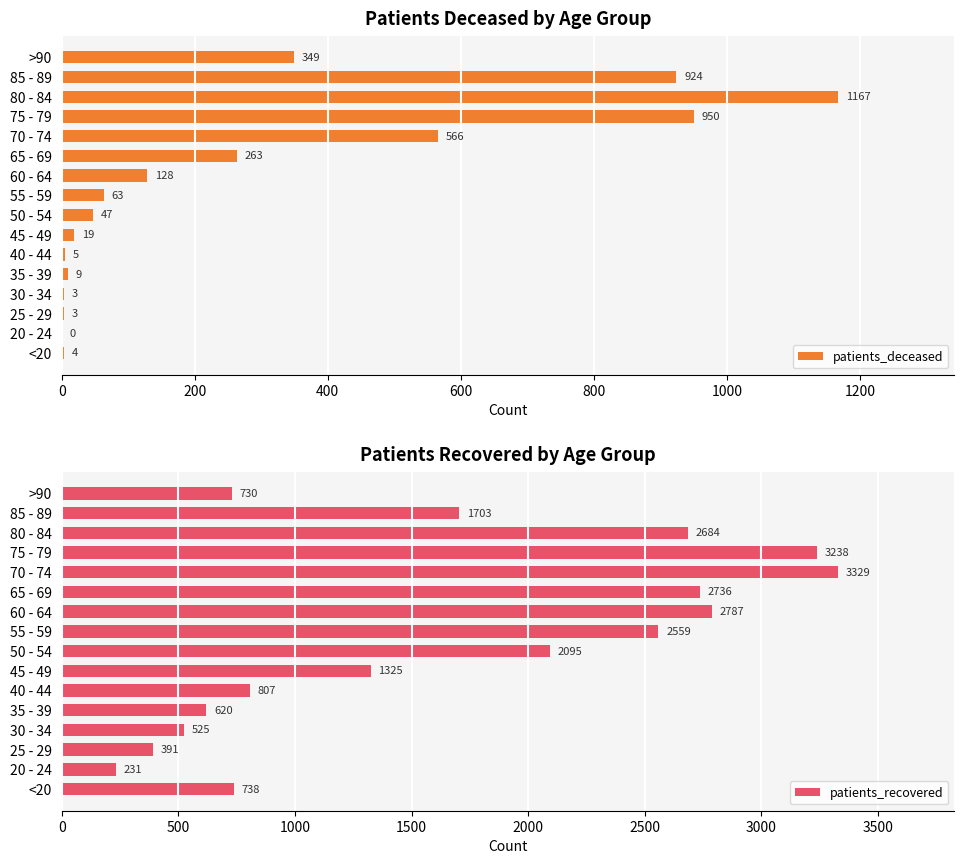

Where is patients_deceased nearest to the value 583?

70 - 74